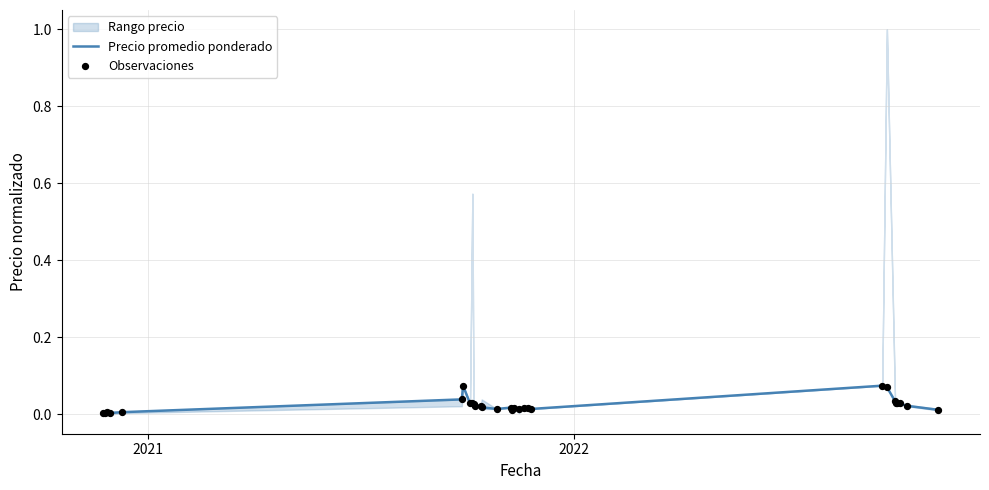

Which series contains the lowest Y value?

Precio promedio ponderado